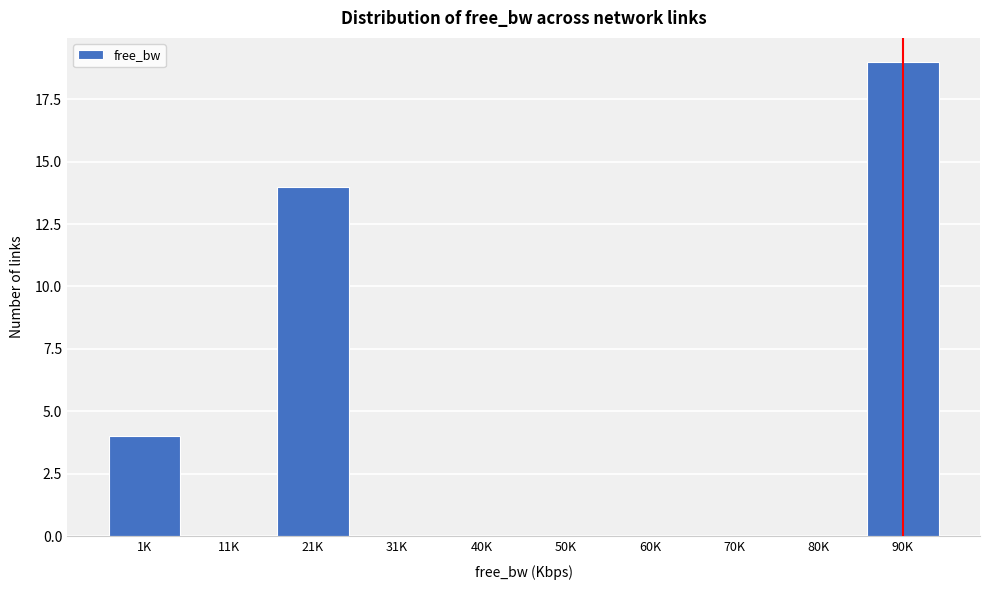

Reading left to right, extract all data points from this chart.

1K=4	11K=0	21K=14	31K=0	40K=0	50K=0	60K=0	70K=0	80K=0	90K=19